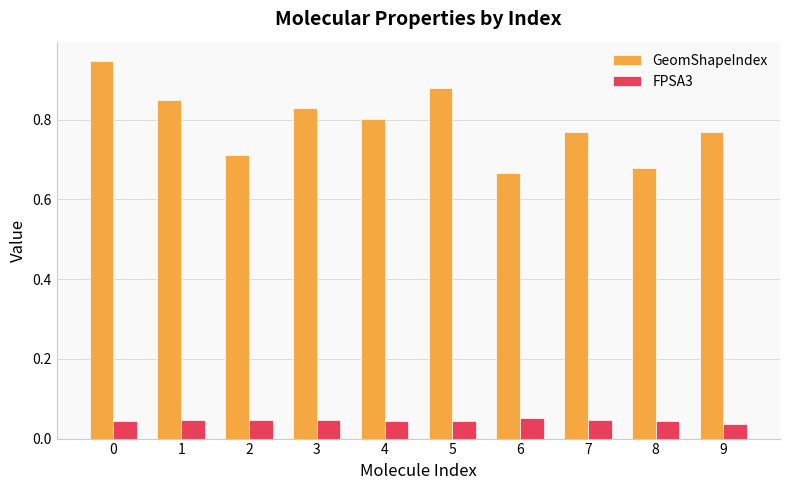

Which series has the widest spread of values?

GeomShapeIndex